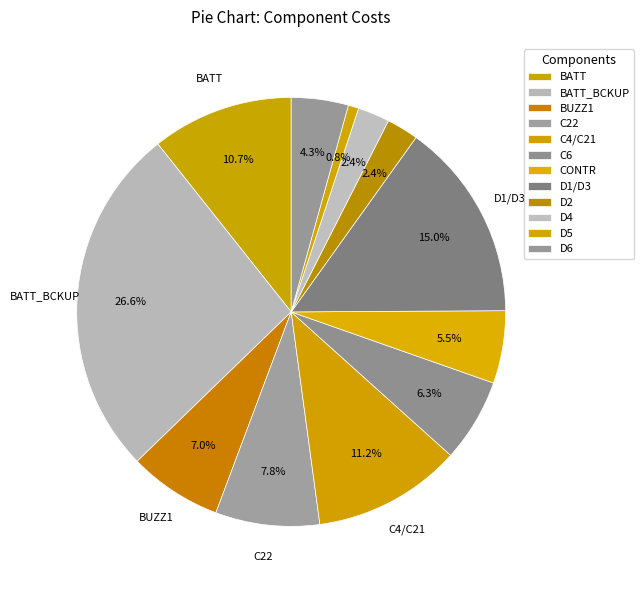

Which category has the biggest portion of the pie?

BATT_BCKUP